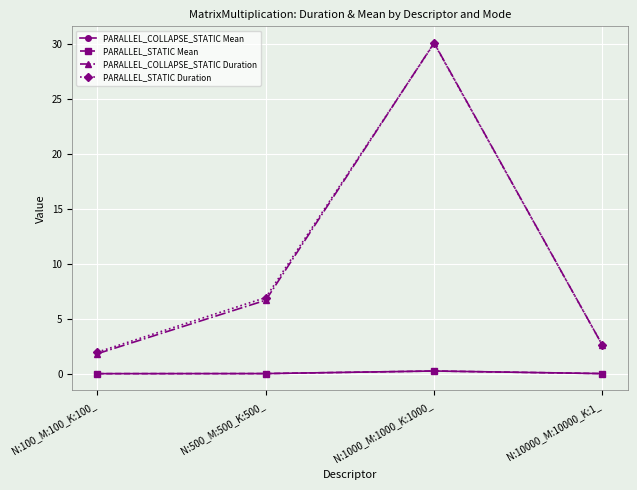

Which series changed the most between N:500_M:500_K:500_ and N:10000_M:10000_K:1_?

PARALLEL_STATIC Duration